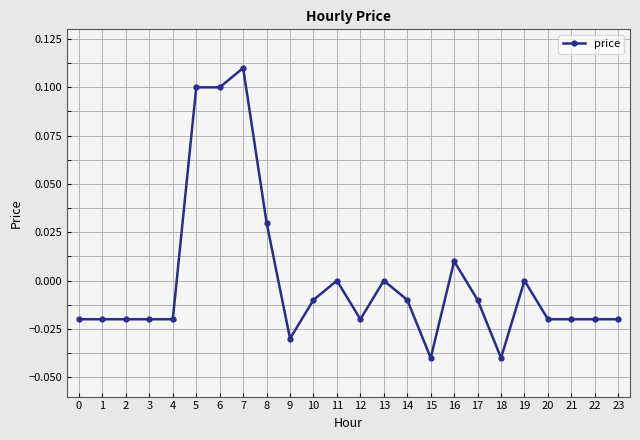

The chart shows a value of 0.0 at 8. True or false?

True